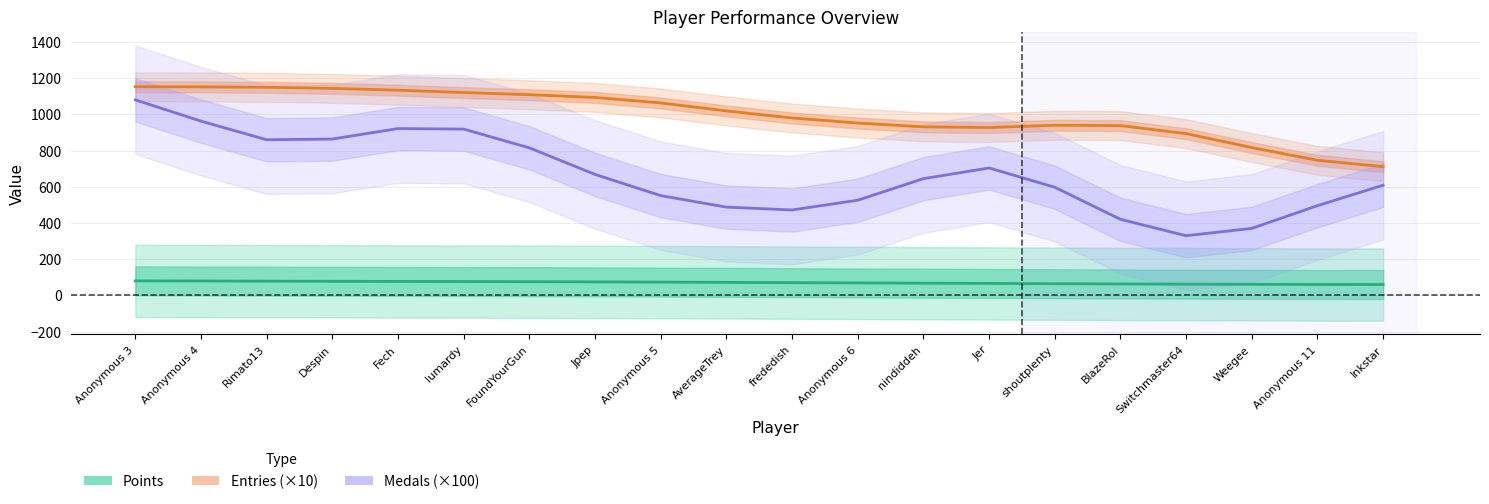

What is the difference between the Points (trend) values at Anonymous 6 and shoutplenty?

4.3